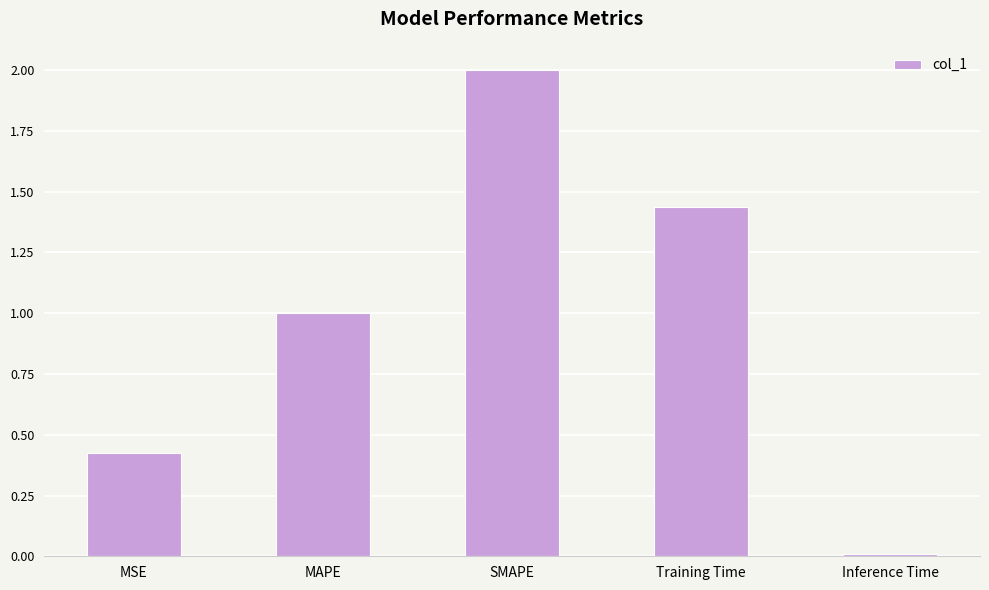

What is the change in value from MSE to SMAPE?

+1.6